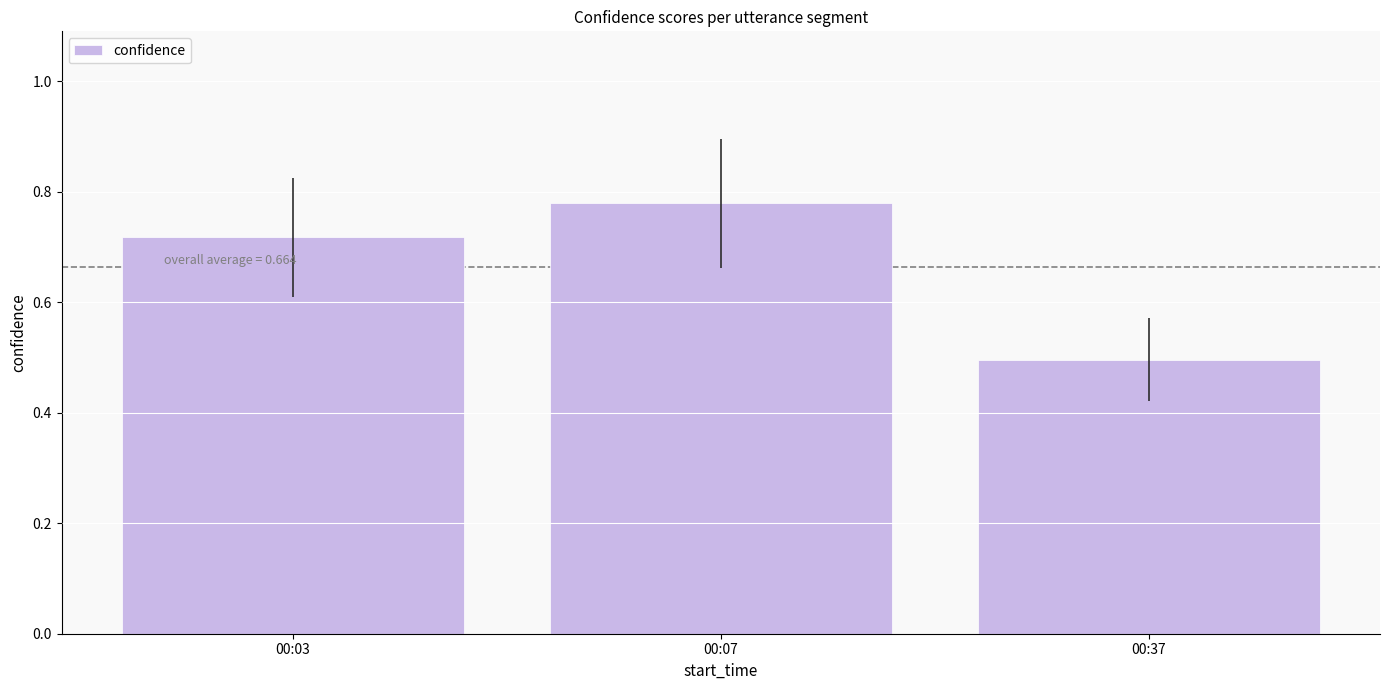

Which category has the highest value across all series?

00:07